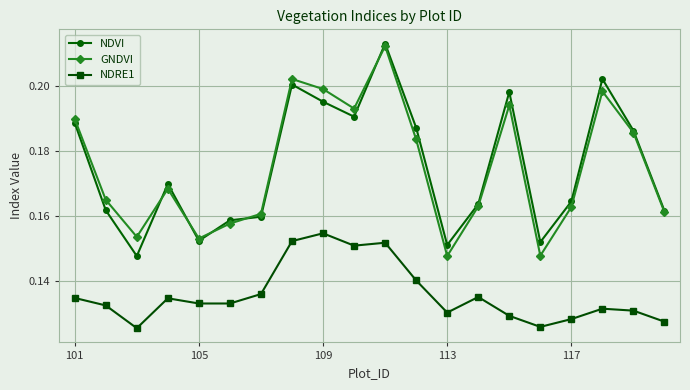

At how many categories does at least one series exceed 0?

20